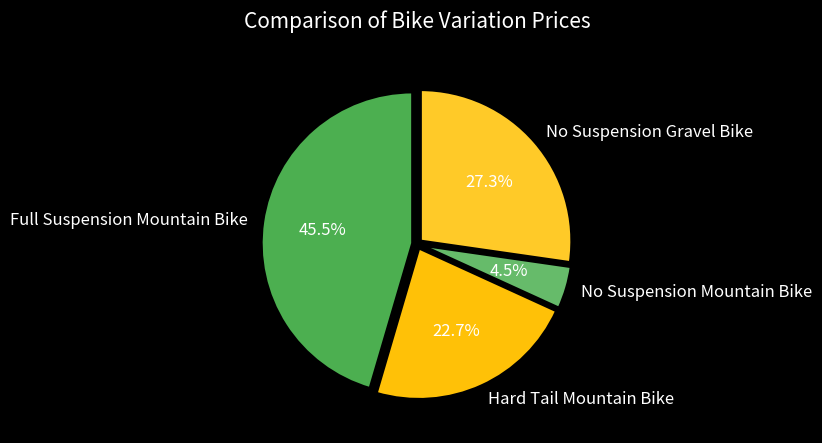

Do No Suspension Mountain Bike and Hard Tail Mountain Bike together represent more than half of the pie?

No